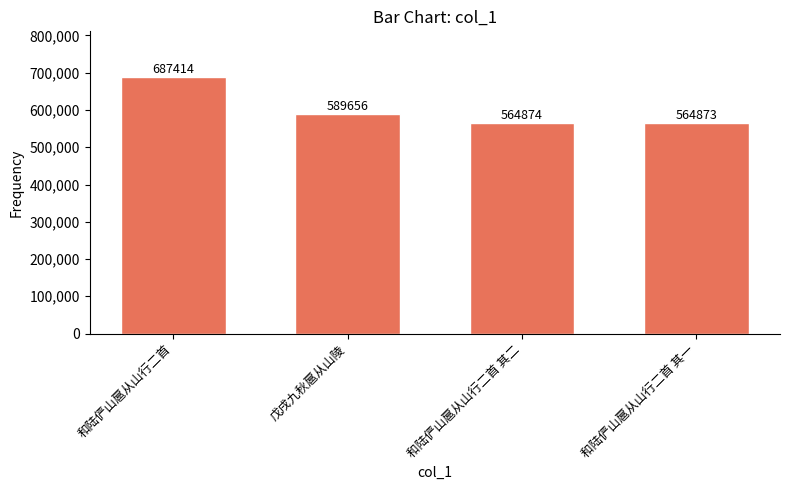

What position from the right is 和陆俨山扈从山行二首?

4